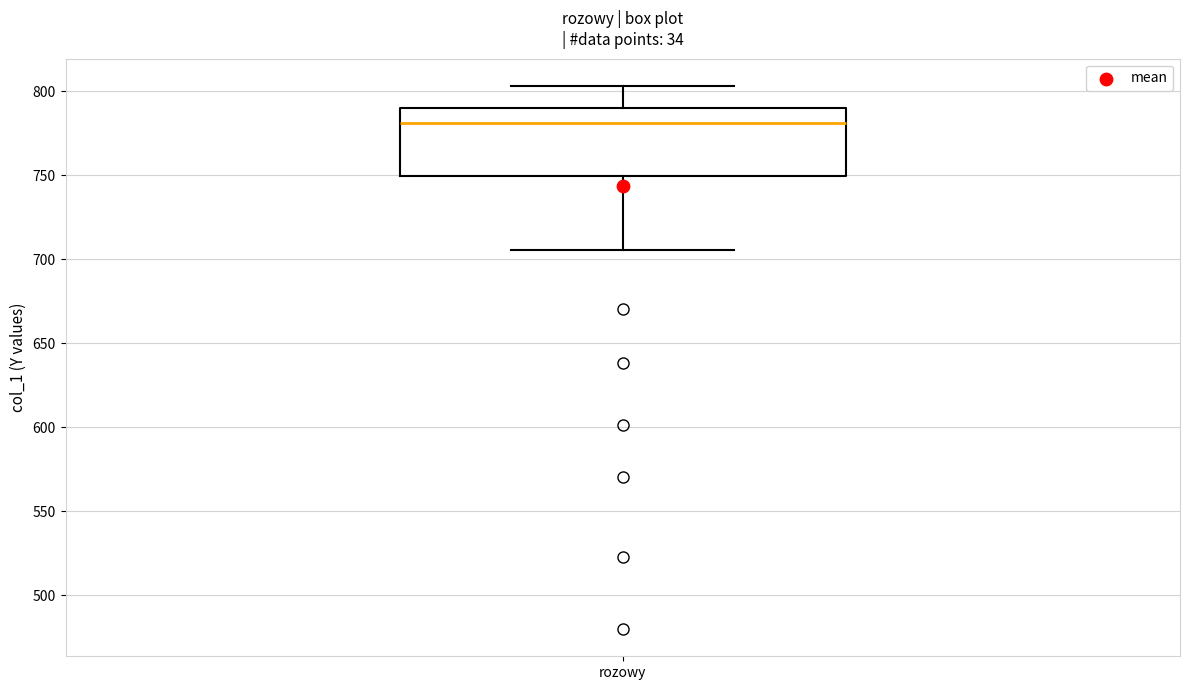

Read this box plot against the y-axis: the position of the median line, the range covered by the box, and the ends of both whiskers. The values are not printed on the chart, so give them approximately, as read against the axis.

median 780, box 750 to 790, whiskers 705 to 805